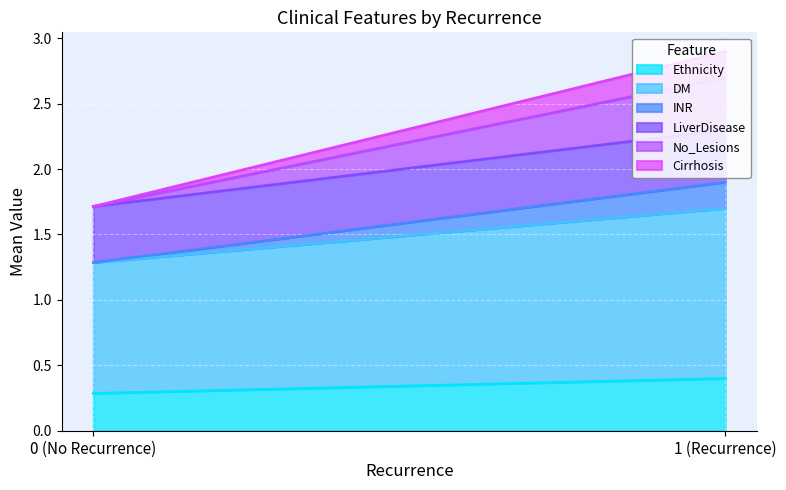

What is the difference between the maximum and minimum values in the Cirrhosis series?

0.2